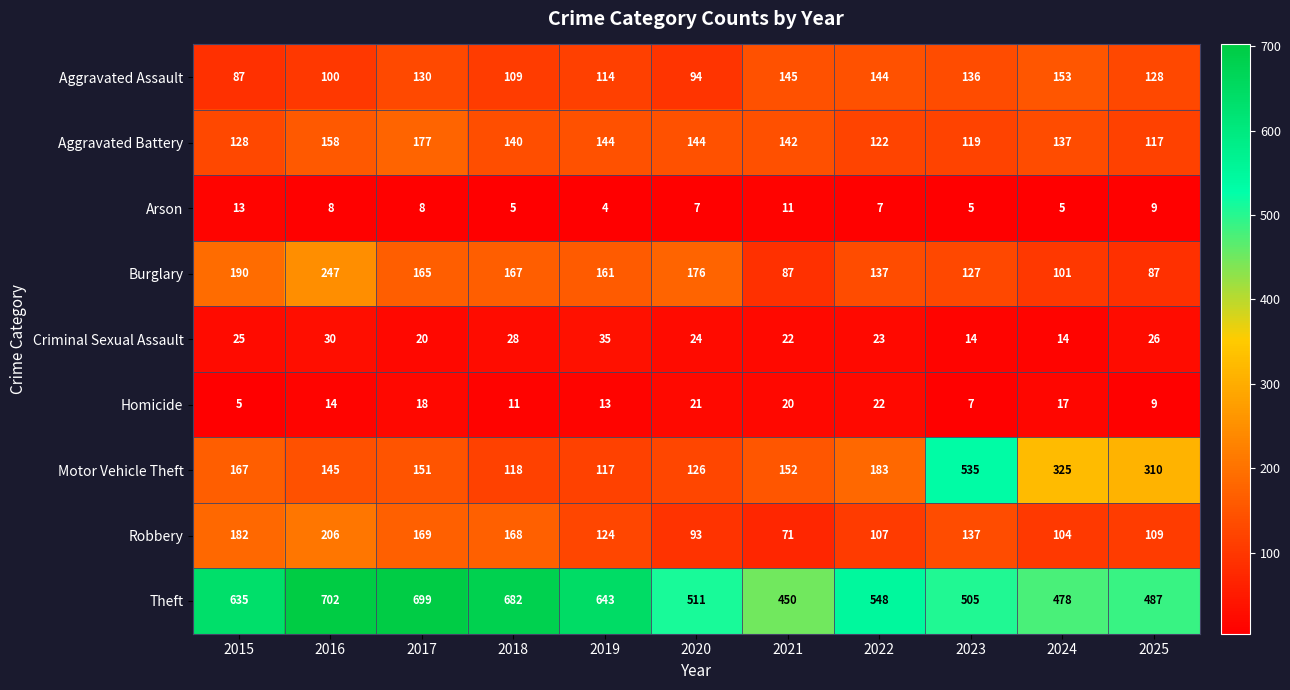

Is it true that Burglary equals 190 at 2015?

True